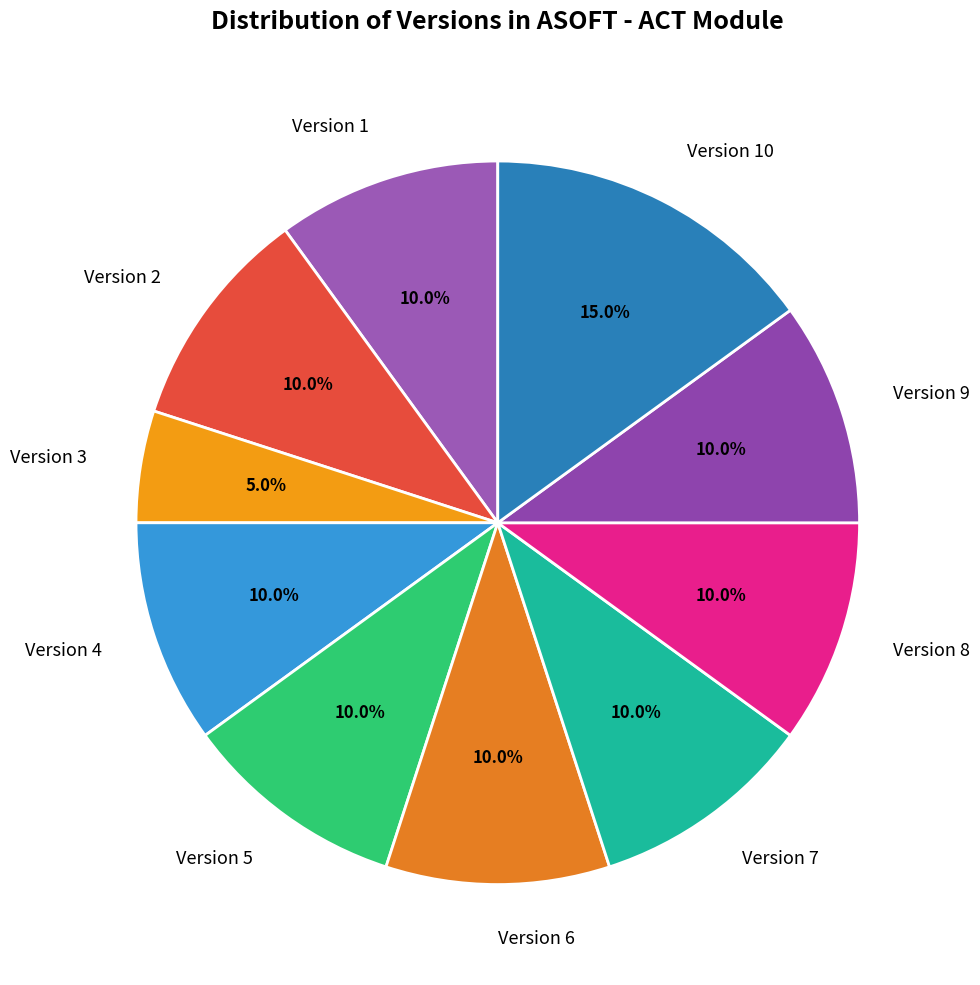

Which slice is the smallest?

Version 3